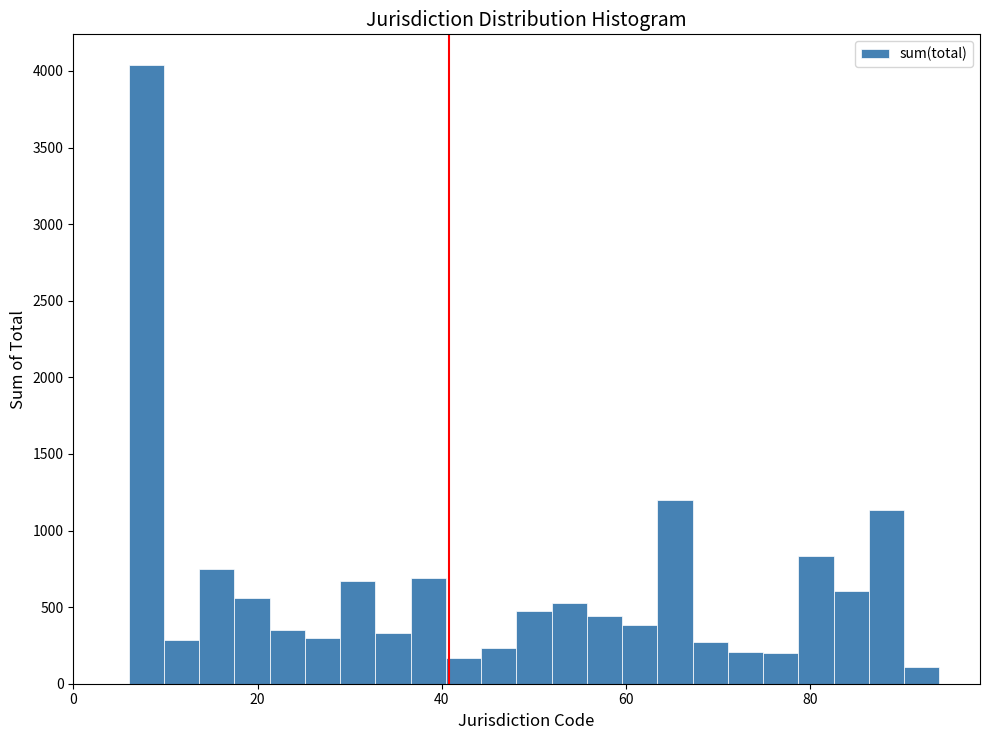

Read against the x-axis, roughly where is the centre of the tallest bar?

8